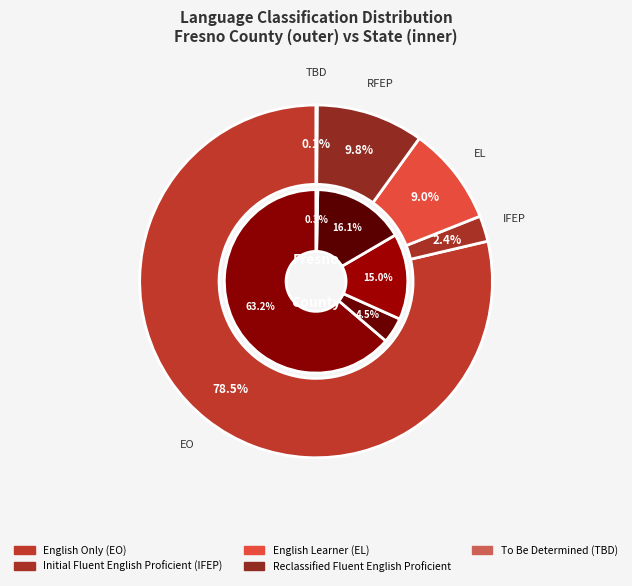

Count the number of slices in the pie.

5